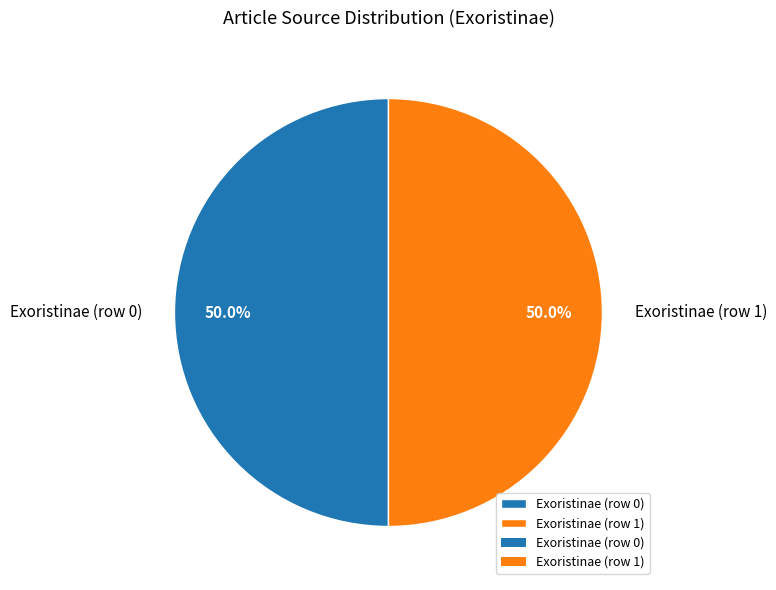

What portion of the pie excludes Exoristinae (row 0)?

50.0%